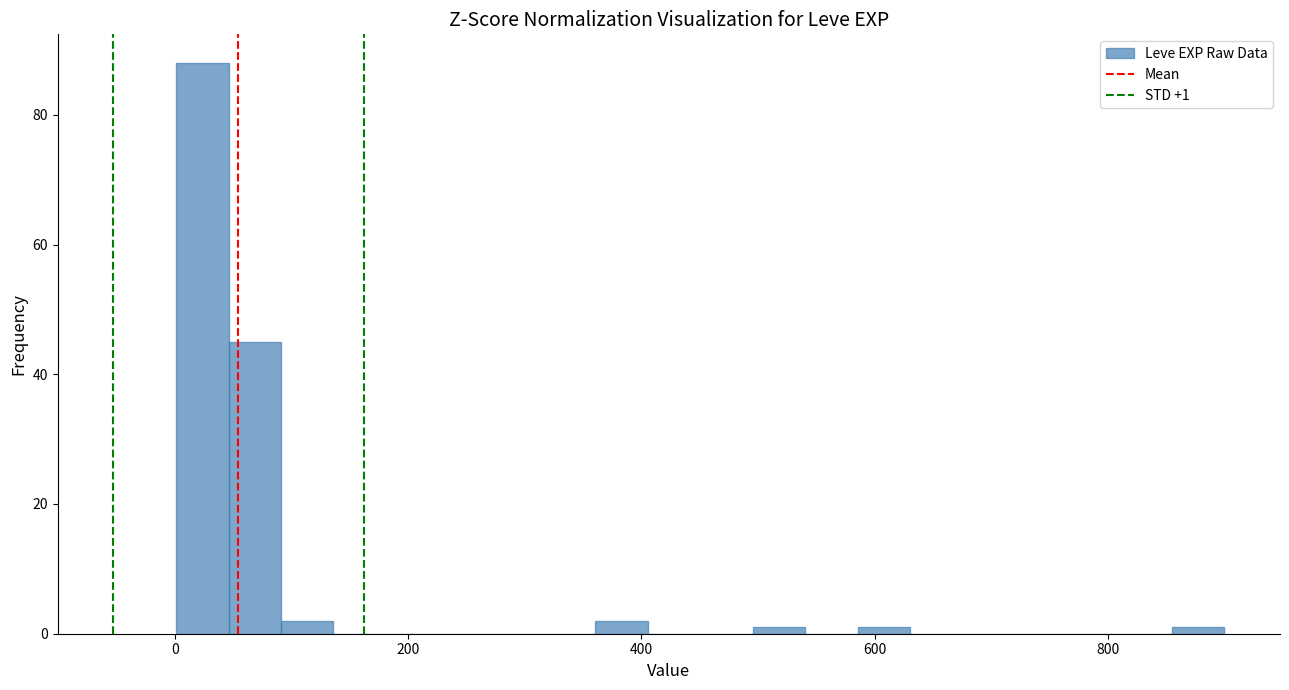

Read against the x-axis, roughly where is the centre of the tallest bar?

20